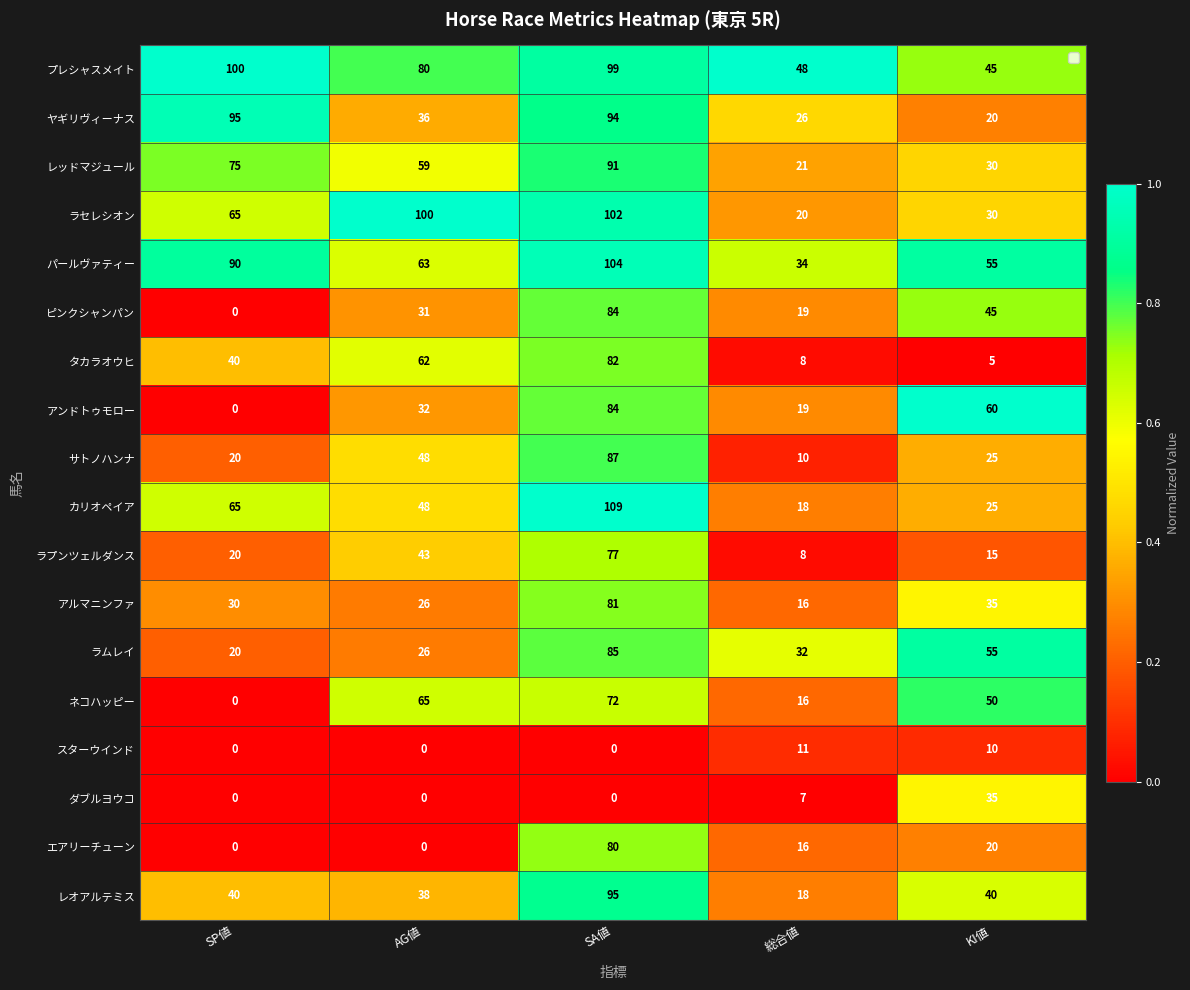

Which series has the largest total across all categories?

プレシャスメイト